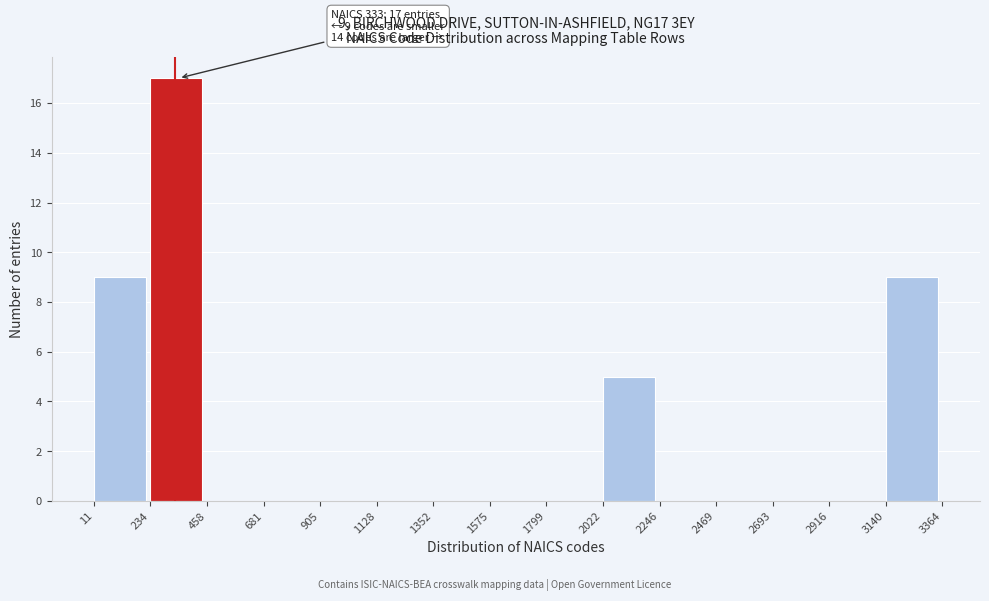

Over which range of the x-axis is the bar tallest?

234 to 458